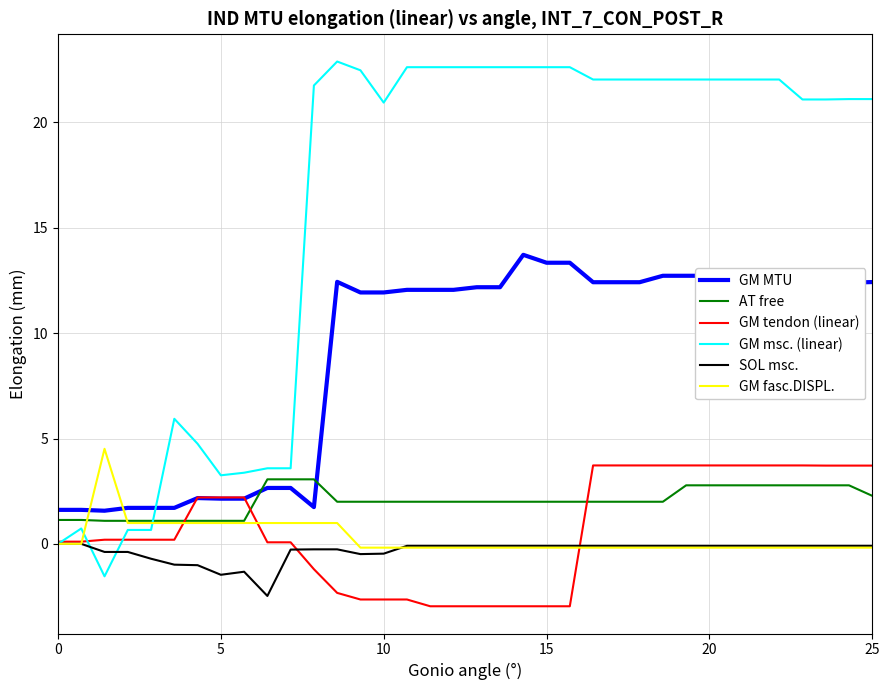

After their last crossing, which series has the higher values: GM MTU or GM fasc.DISPL.?

GM MTU